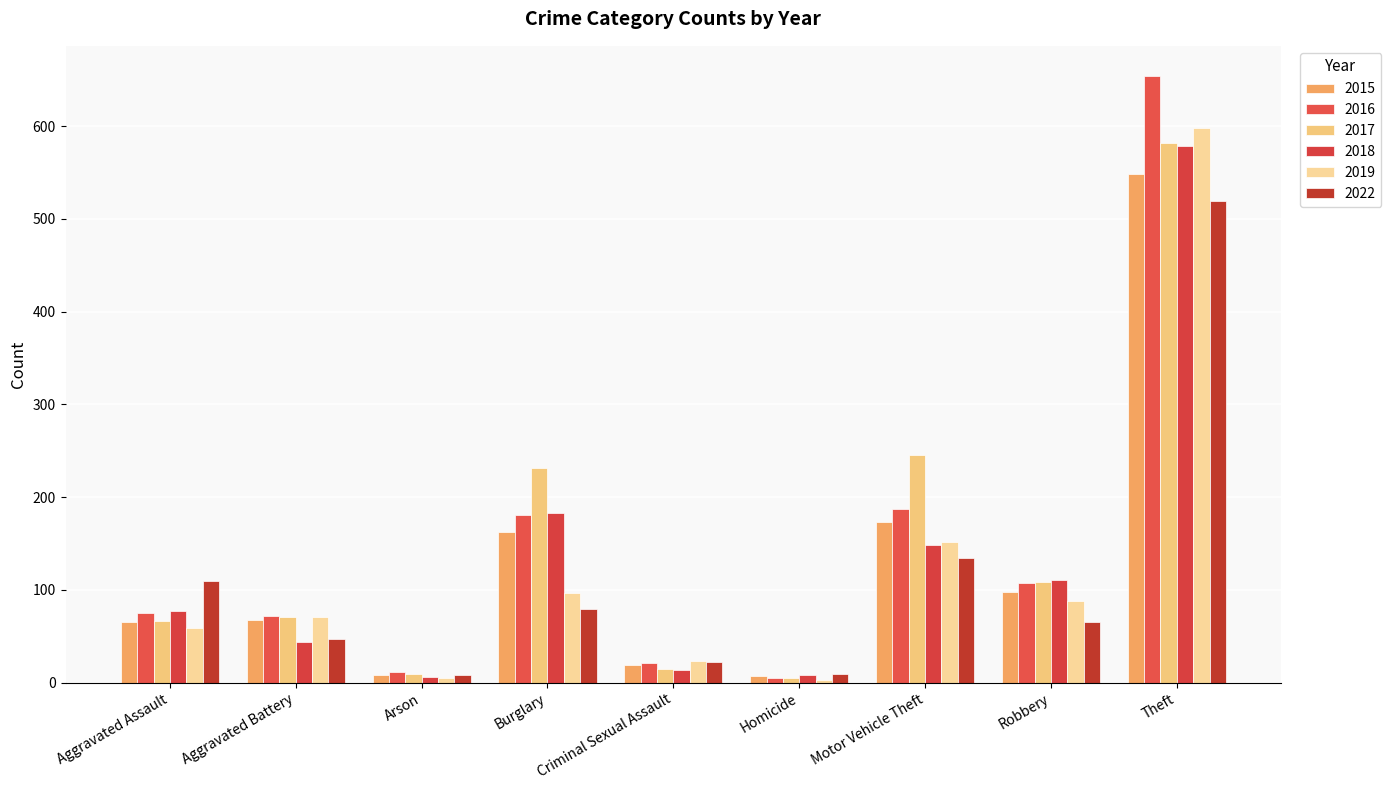

What is the average value of the 2019 series?

122